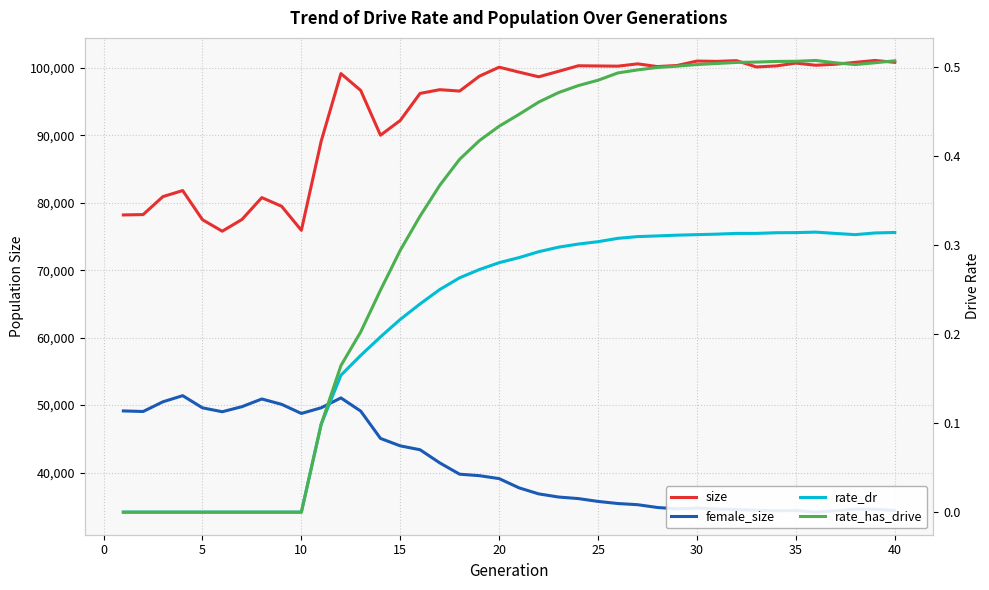

How many distinct data groups are displayed?

4